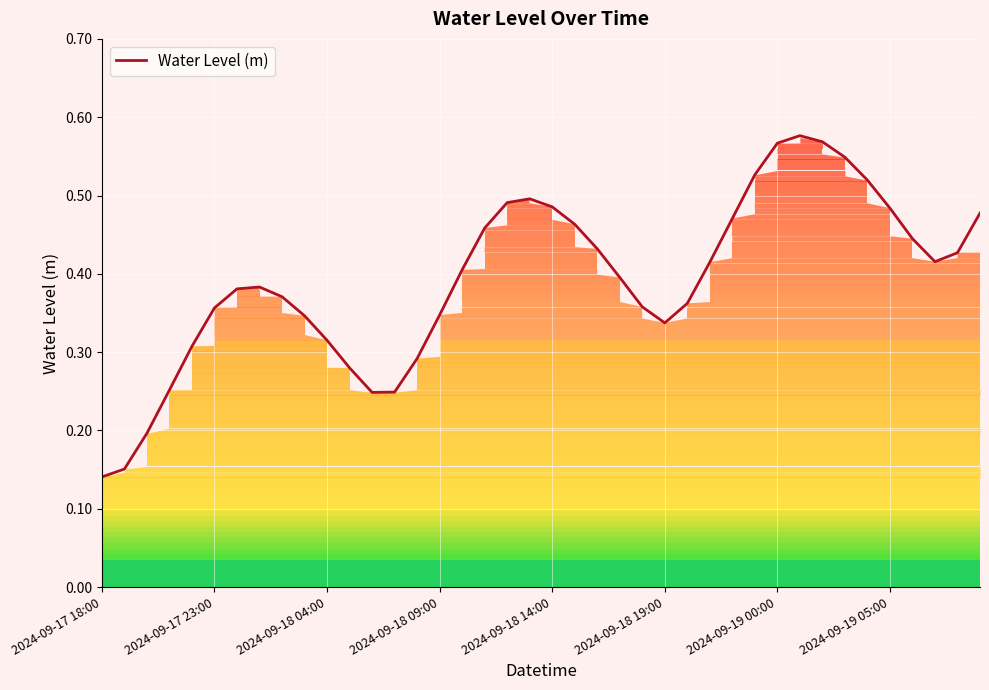

What position from the left is 37?

38